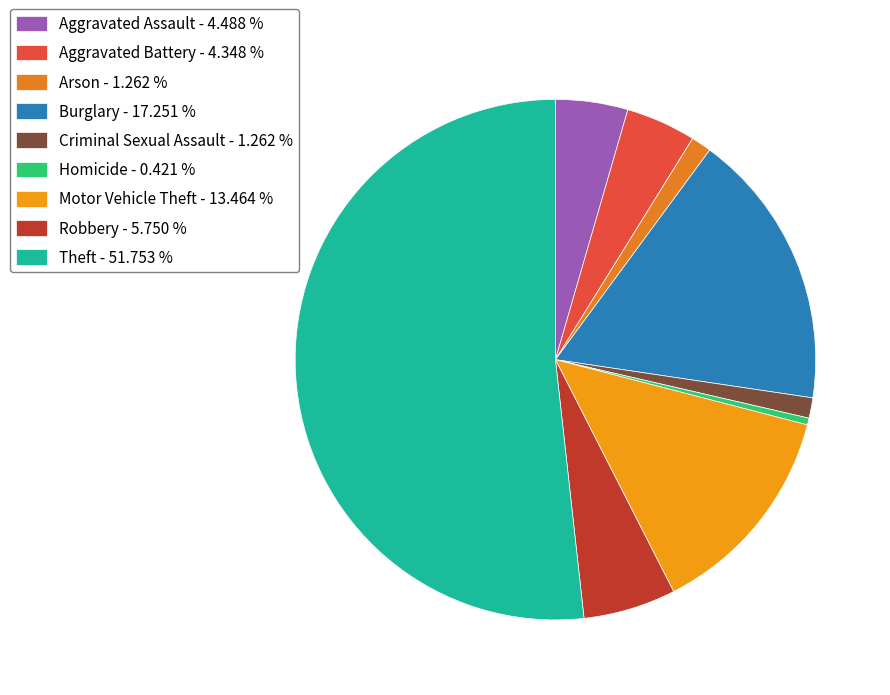

To the nearest percent, what is the difference between the Arson and Aggravated Battery slice percentages?

3%